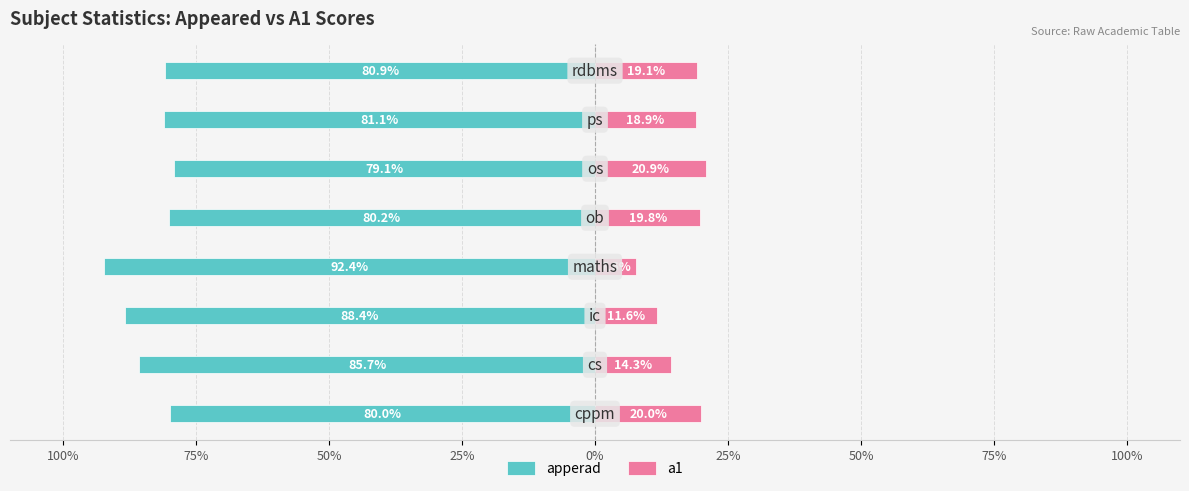

How many distinct data groups are displayed?

2